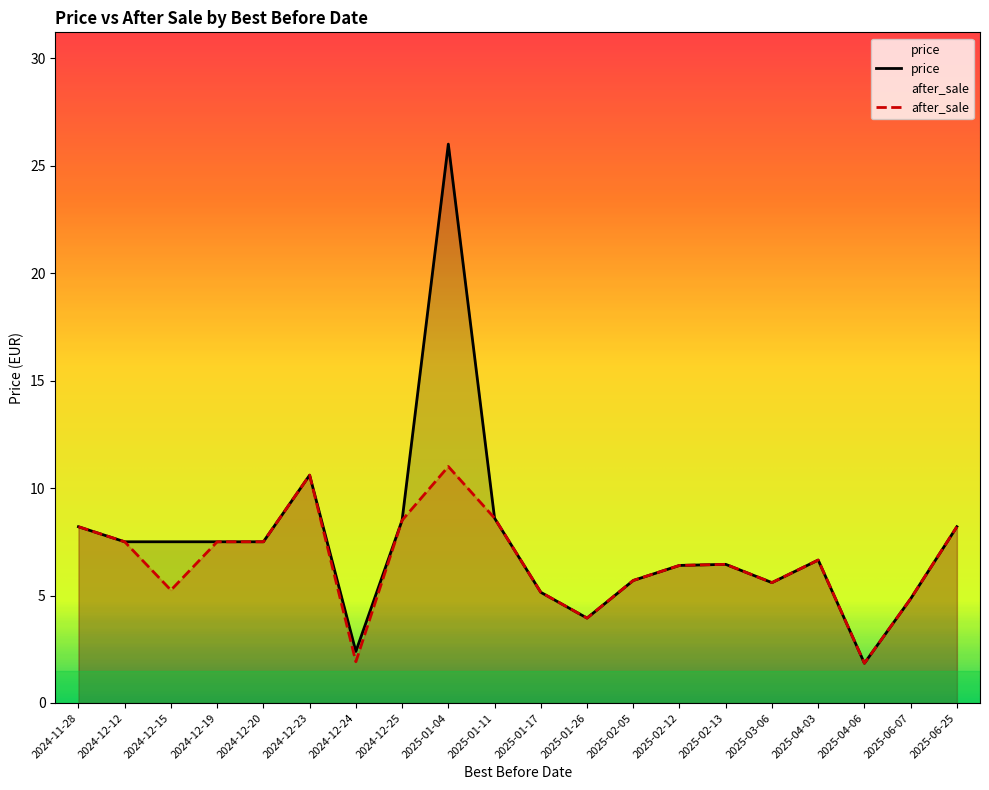

What are all the series names shown in the legend?

price, after_sale